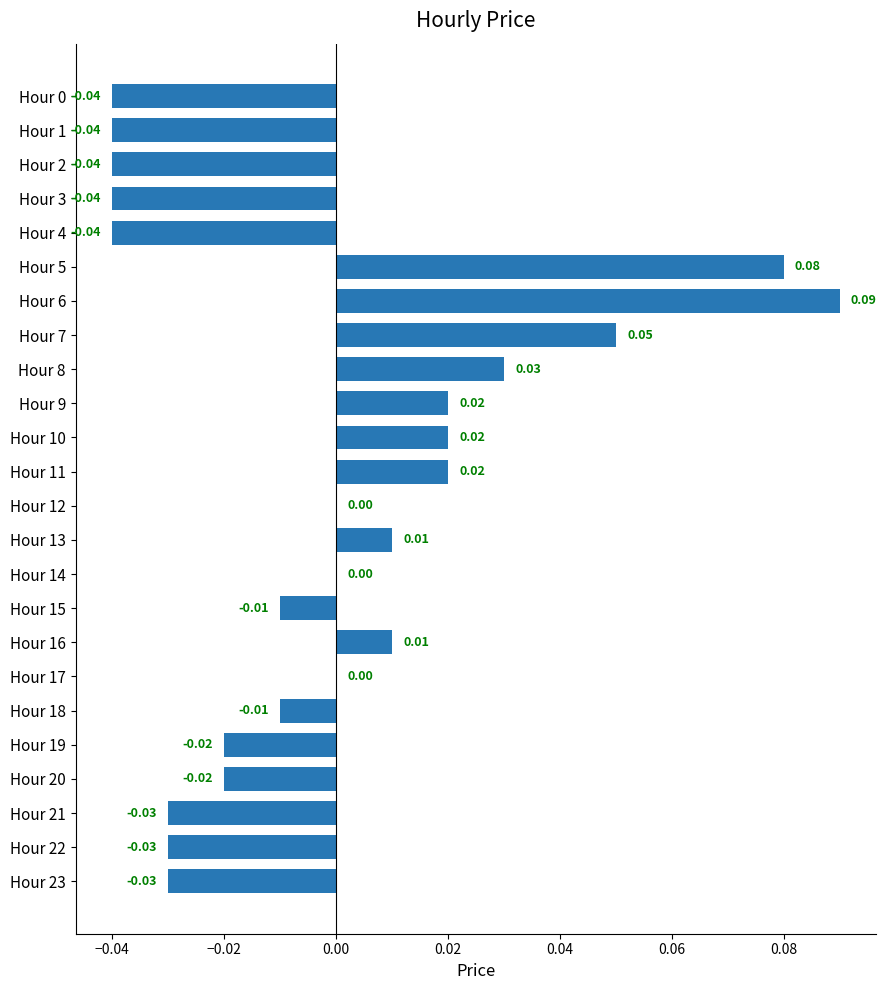

Are the bars horizontal?

Yes